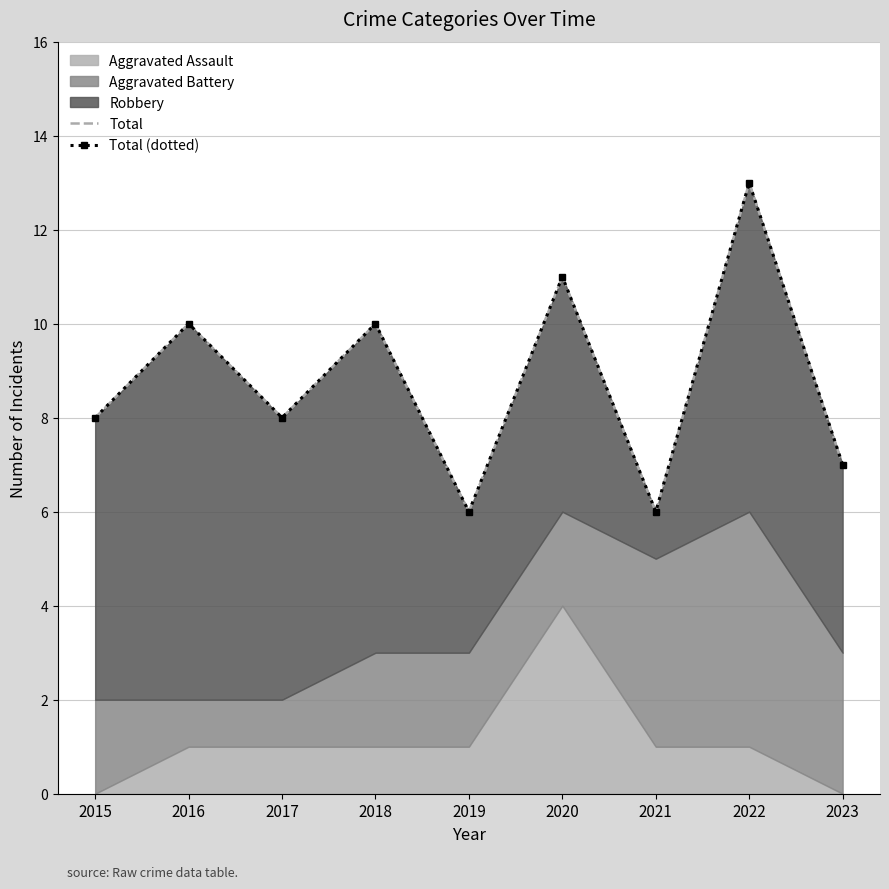

How many values in the Total (dotted) series are below 8?

3